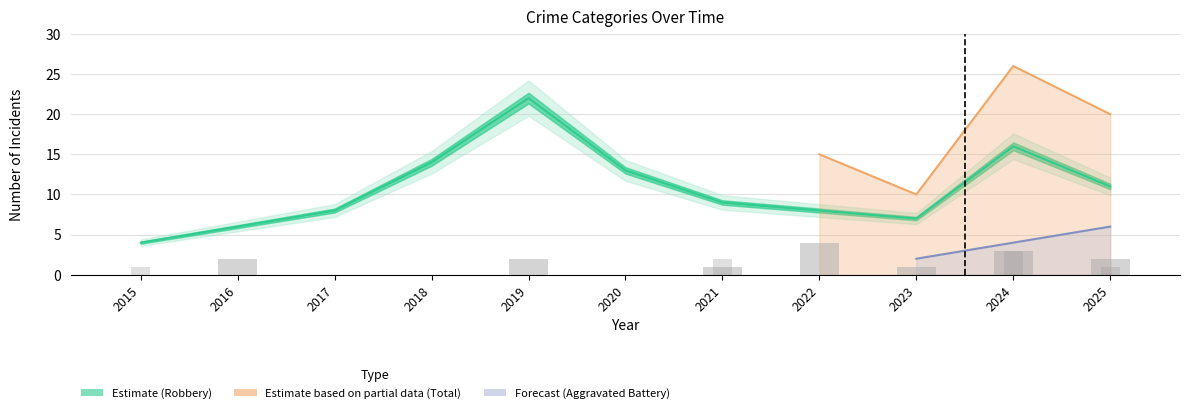

True or false: Aggravated Assault has a value of 1 at 2023.

False